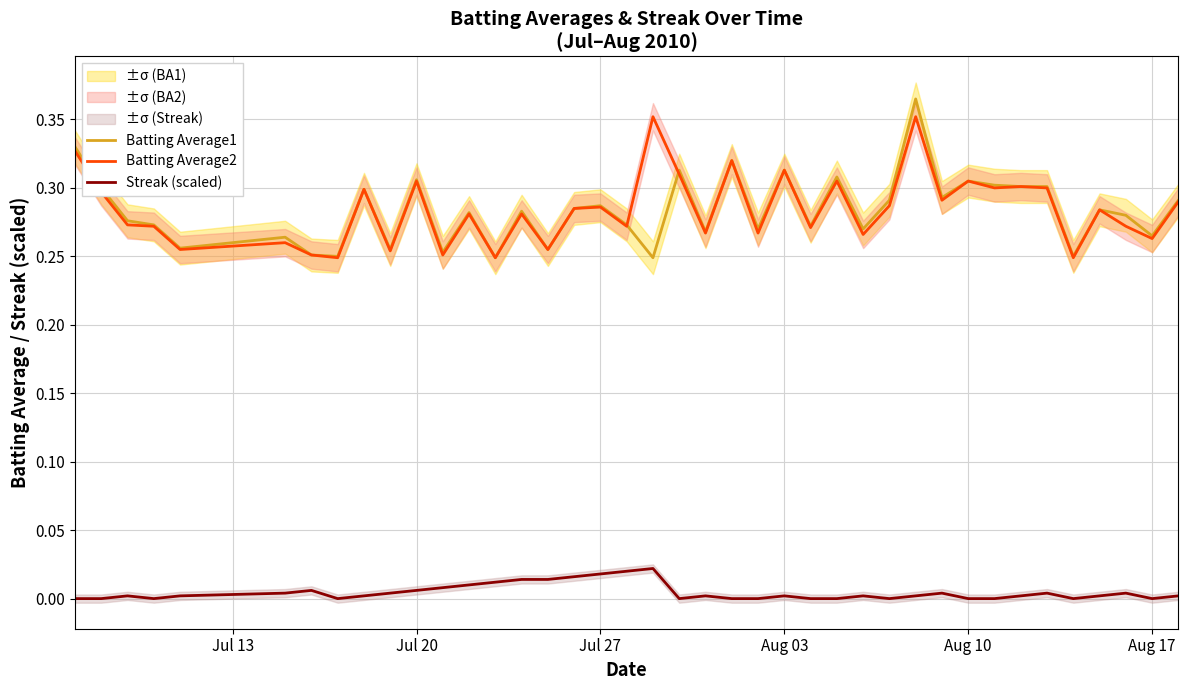

What is the maximum value for Batting Average1?

0.4